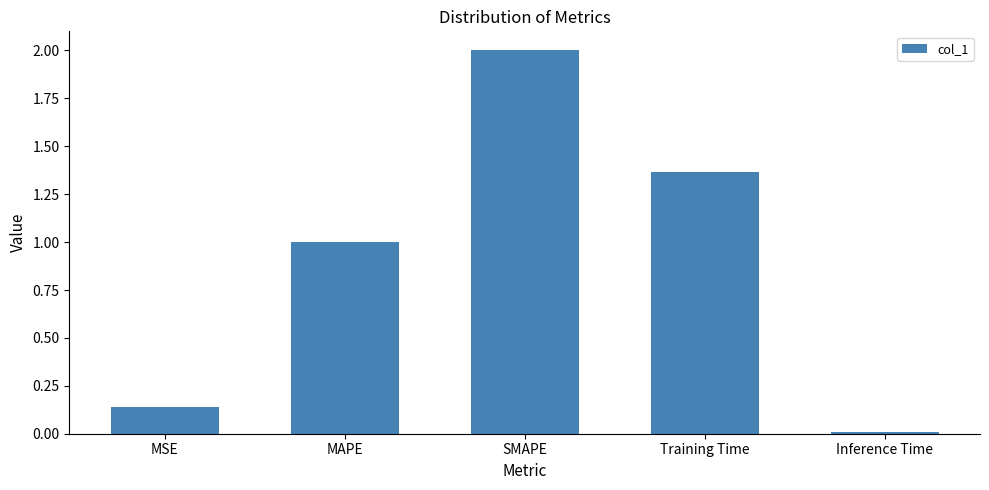

True or false: the data shows 1.0 at MAPE.

True